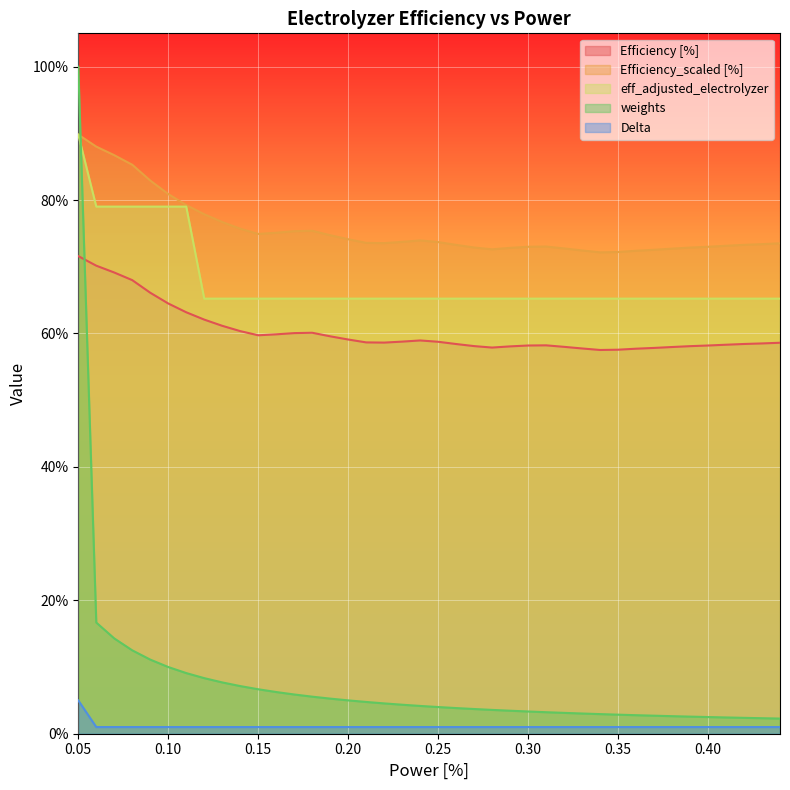

True or false: eff_adjusted_electrolyzer has a value of 0.4 at 0.39.

False